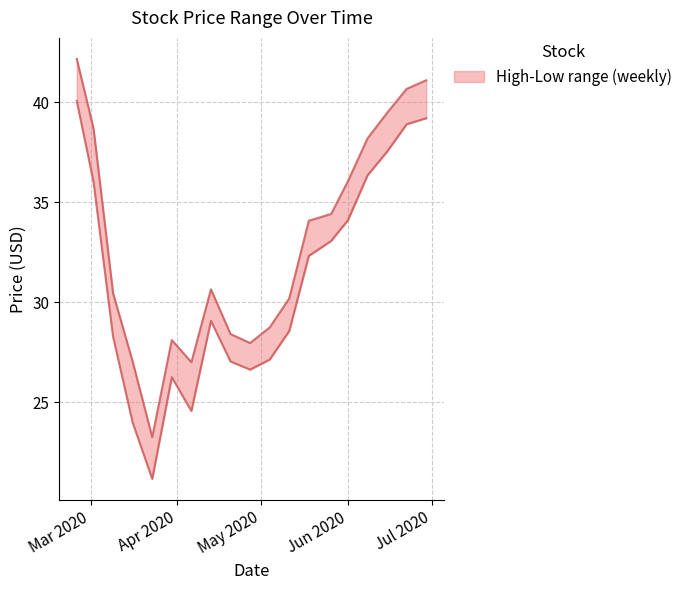

What is the total value across all series at 2020-03-02?

74.7